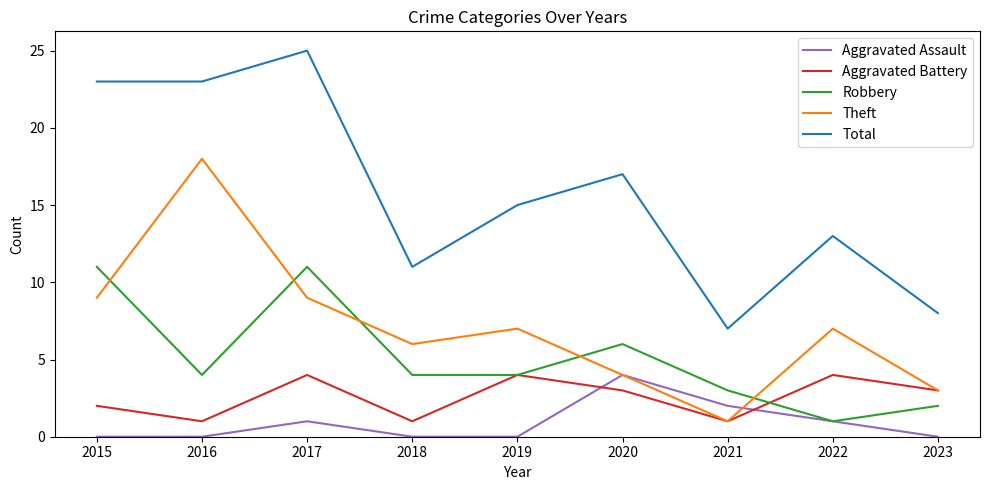

Which series has the widest spread of values?

Total